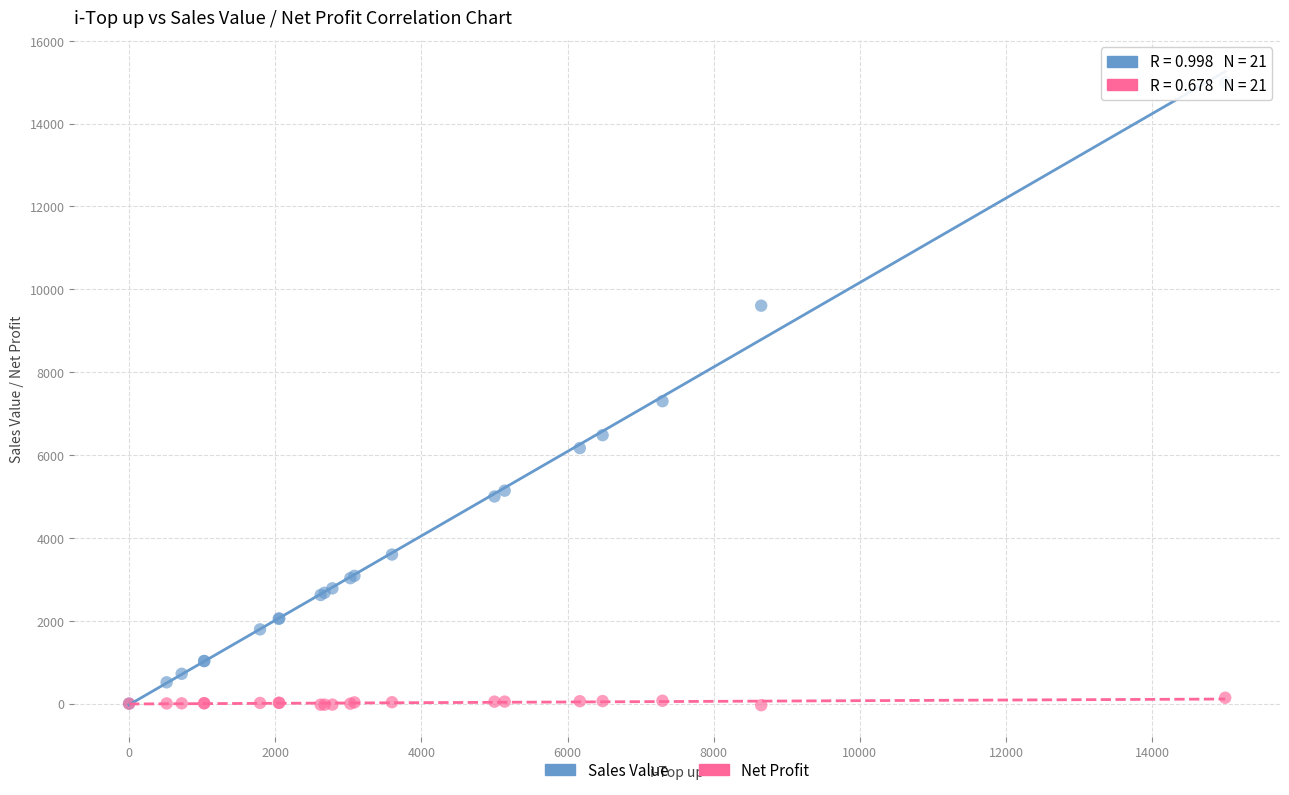

What are all the series names shown in the legend?

Sales Value, Net Profit